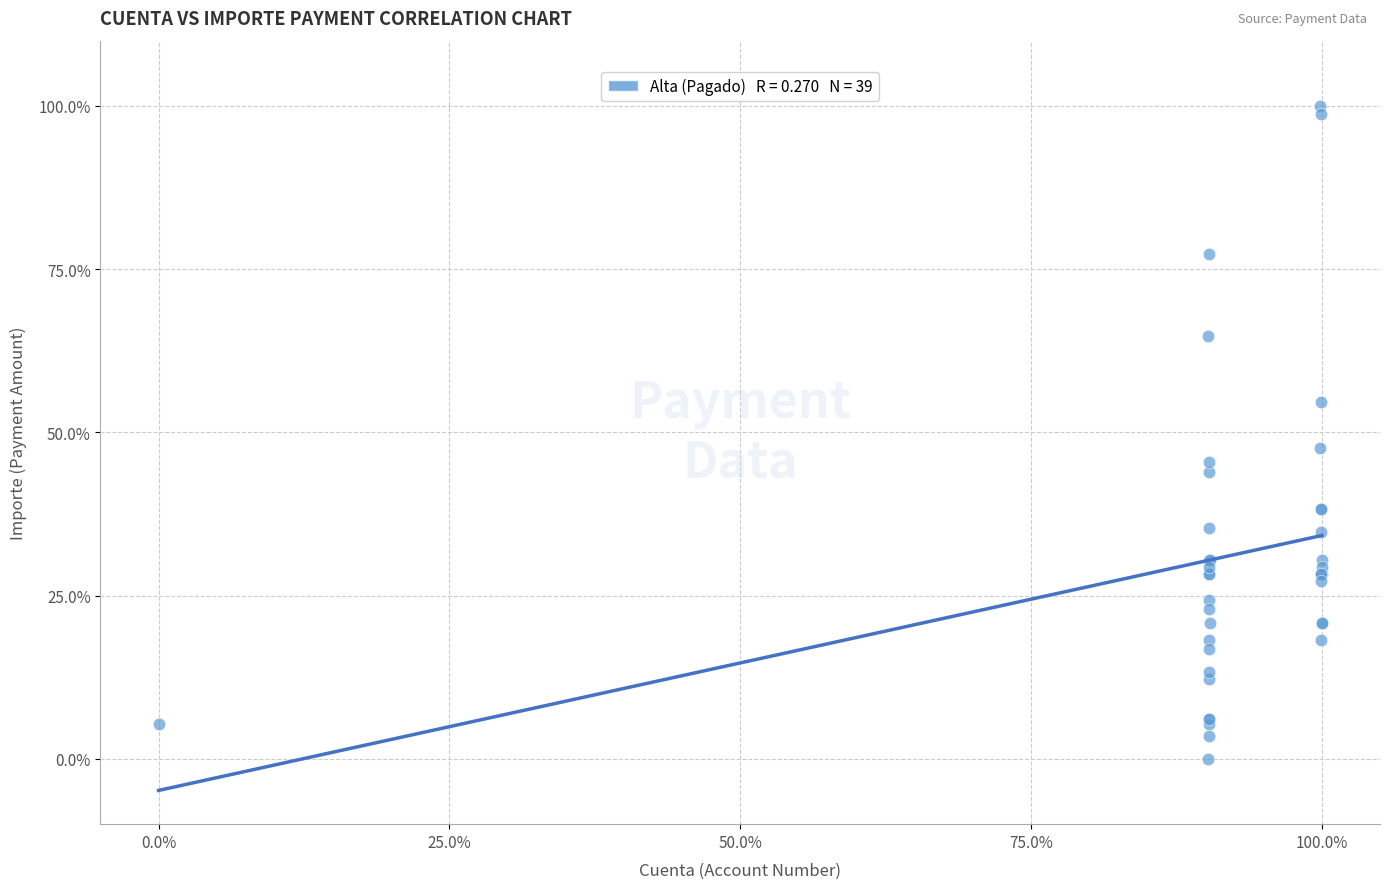

What Y value in the scatter plot is closest to 50?

47.6